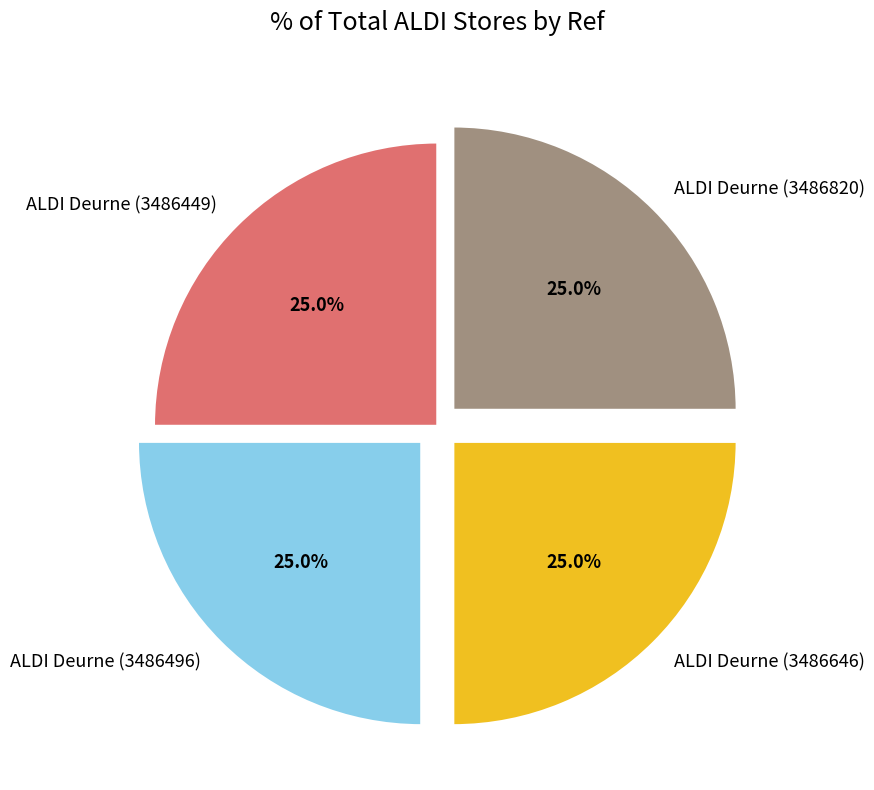

Count the number of slices in the pie.

4